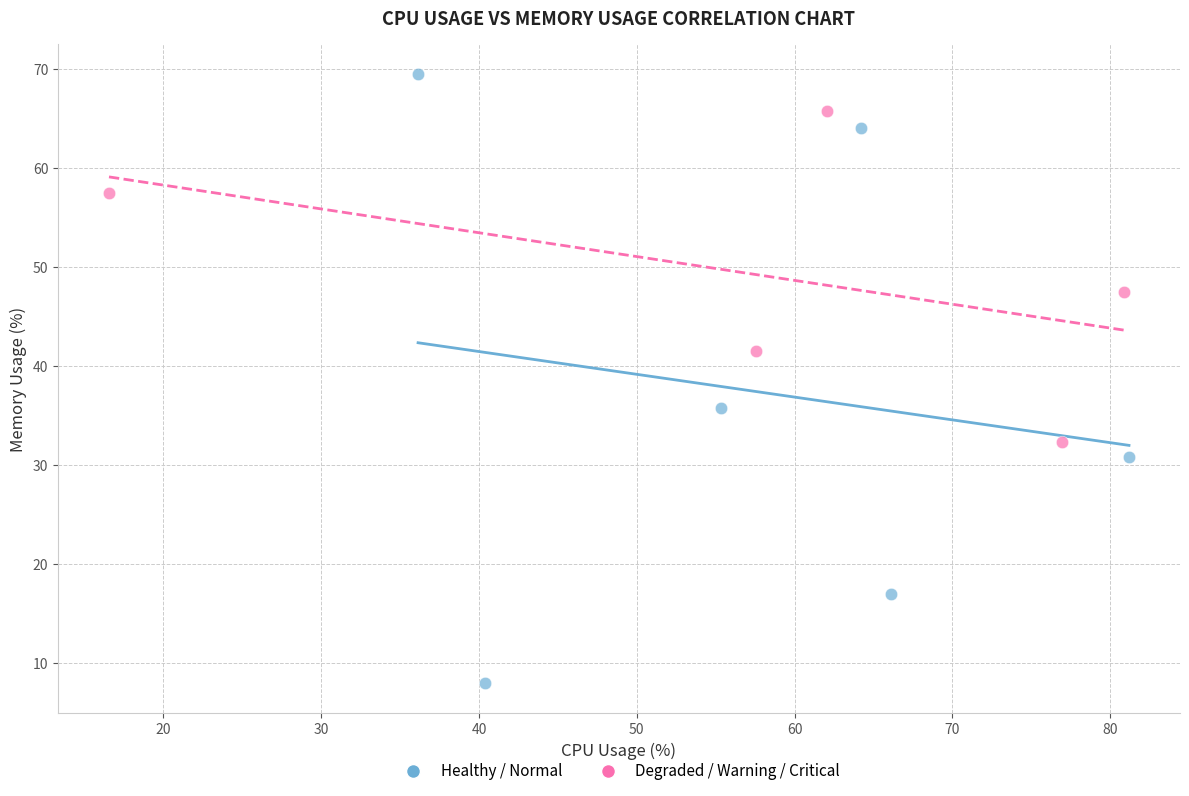

Which series contains the lowest Y value?

Healthy / Normal